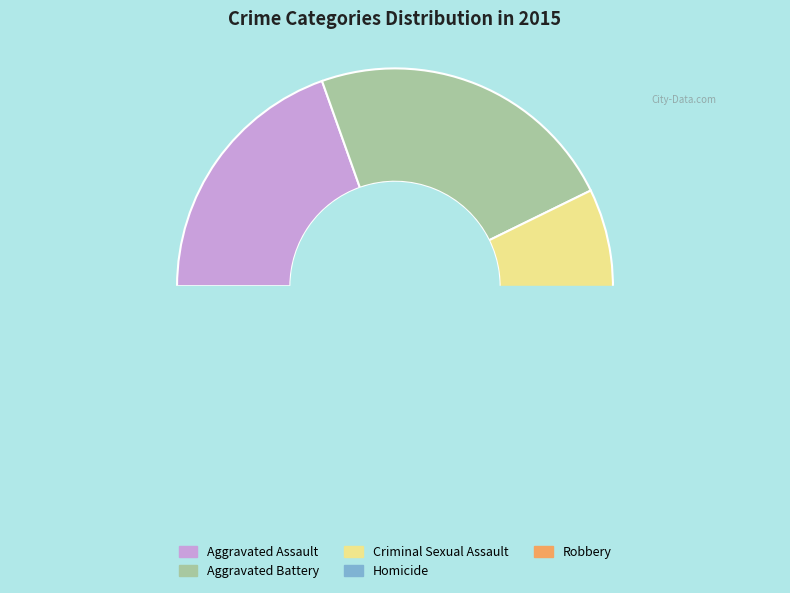

How many slices are in this pie chart?

5